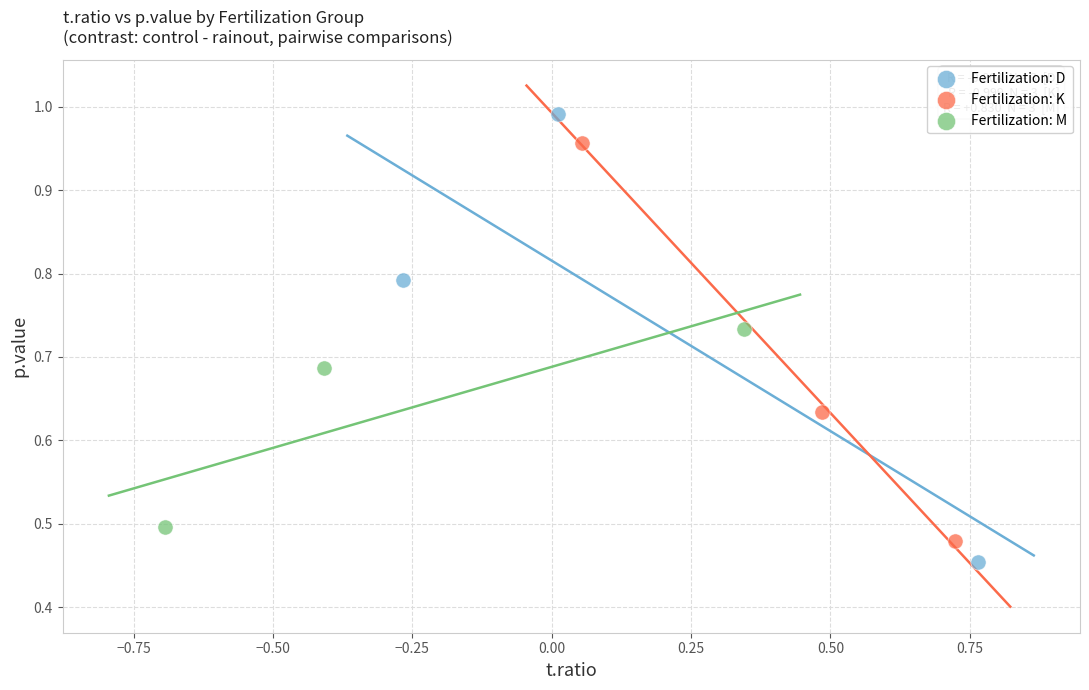

Which series reaches the maximum Y coordinate?

Fertilization: D